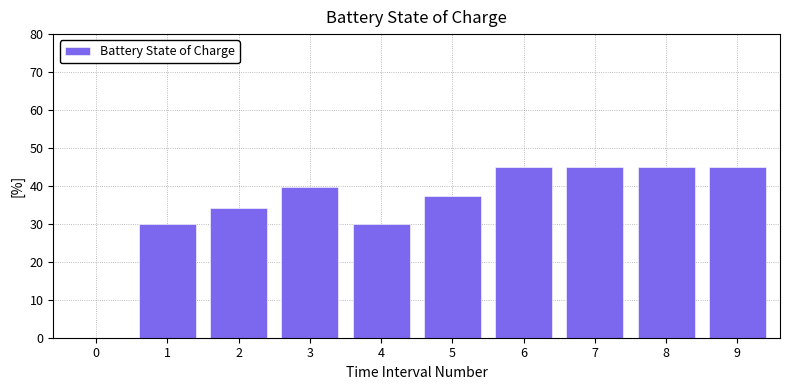

The value at 2 is 52.0. True or false?

False